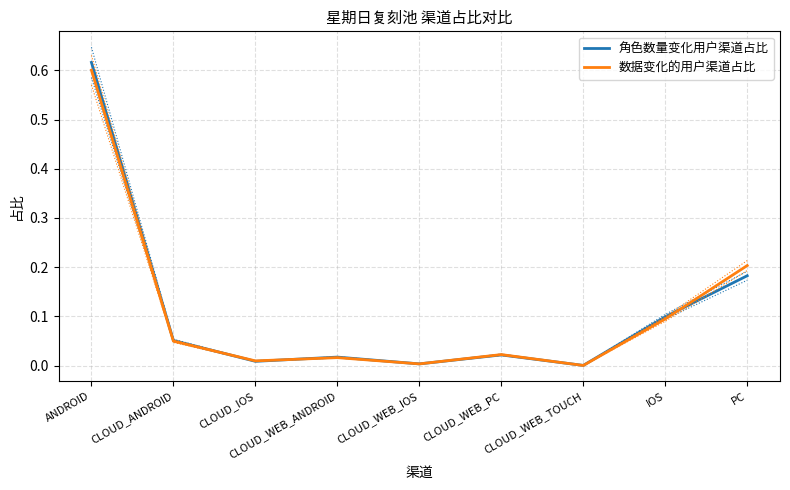

Which series has the largest total across all categories?

角色数量变化用户渠道占比